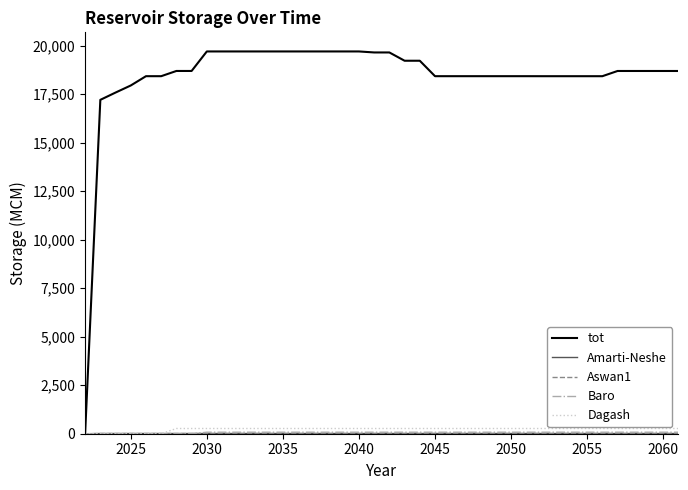

At how many categories does at least one series exceed 18561?

22